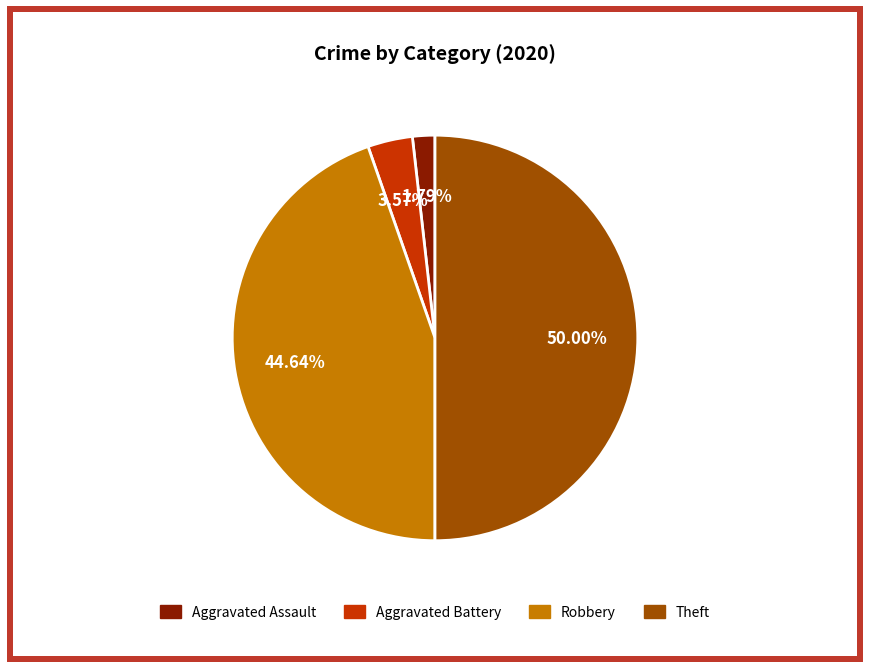

To the nearest percent, what is the average slice percentage?

25%